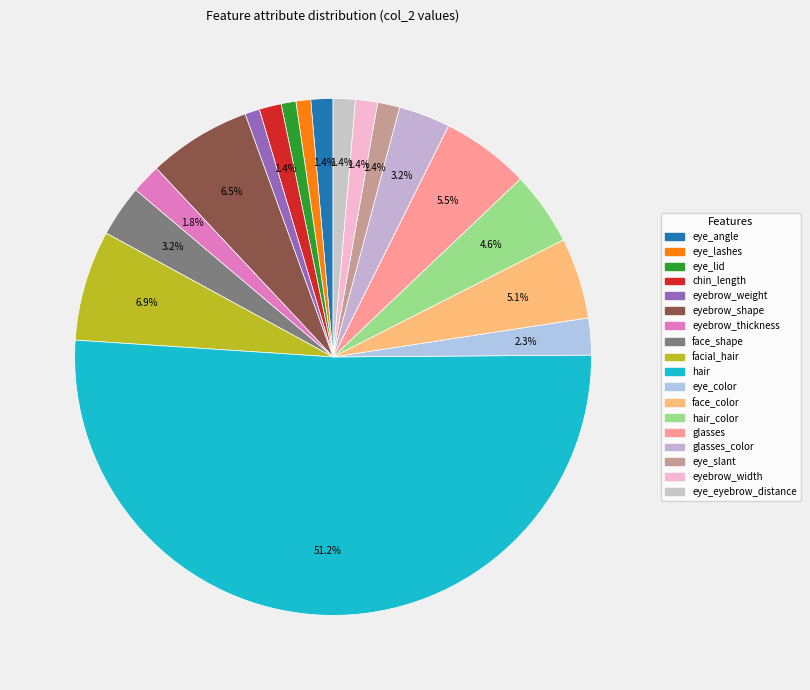

Rank the categories by value from highest to lowest.

hair, facial_hair, eyebrow_shape, glasses, face_color, hair_color, face_shape, glasses_color, eye_color, eyebrow_thickness, eye_angle, chin_length, eye_slant, eyebrow_width, eye_eyebrow_distance, eye_lashes, eye_lid, eyebrow_weight